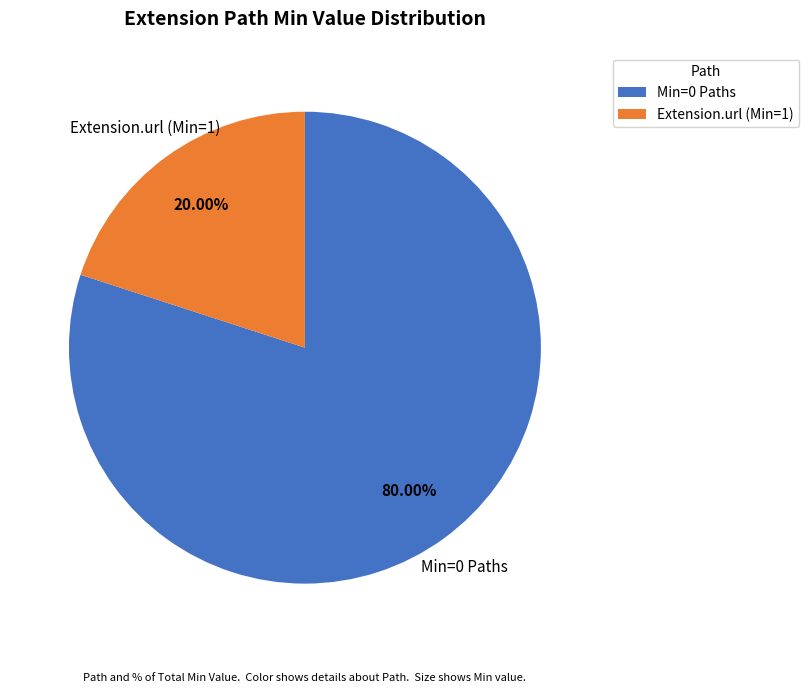

Rank the categories by value from lowest to highest.

Extension.url (Min=1), Min=0 Paths